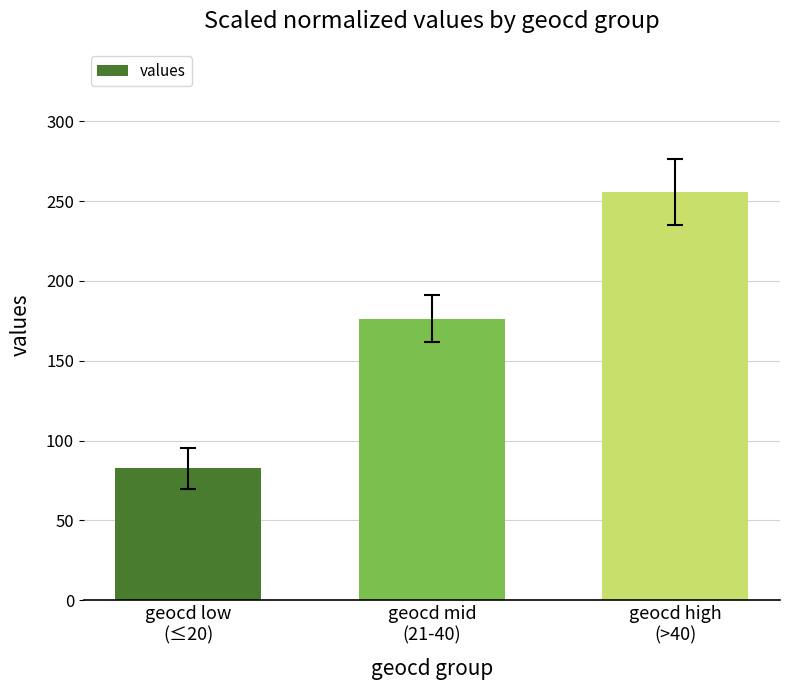

Which has a higher value, geocd high
(>40) or geocd mid
(21-40)?

geocd high
(>40)